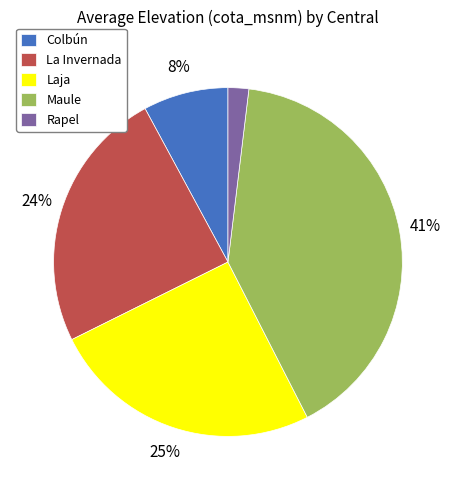

Does Maule account for over 50% of the chart?

No